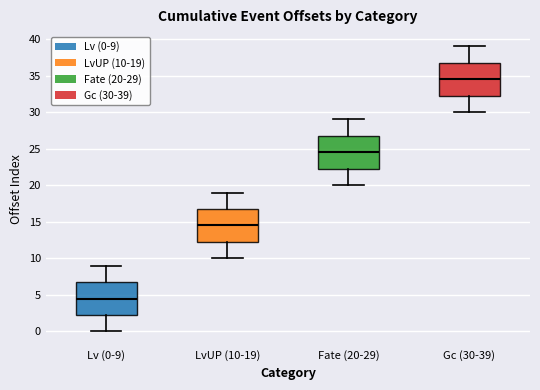

Reading left to right, transcribe this box plot: for each box, give where its median line is, the range the box spans, and where its two whiskers end, as read against the y-axis. The values are not printed on the chart, so give them approximately, as read against the axis.

Lv (0-9): median 4.5, box 2.5 to 7.0, whiskers 0.0 to 9.0
LvUP (10-19): median 14.5, box 12.5 to 17.0, whiskers 10.0 to 19.0
Fate (20-29): median 24.5, box 22.5 to 27.0, whiskers 20.0 to 29.0
Gc (30-39): median 34.5, box 32.5 to 37.0, whiskers 30.0 to 39.0